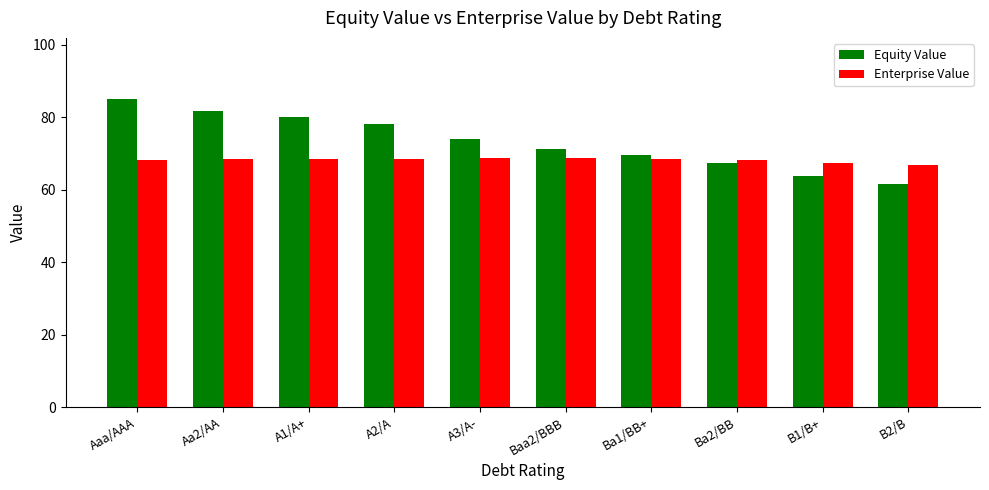

Where is Equity Value nearest to the value 73?

A3/A-